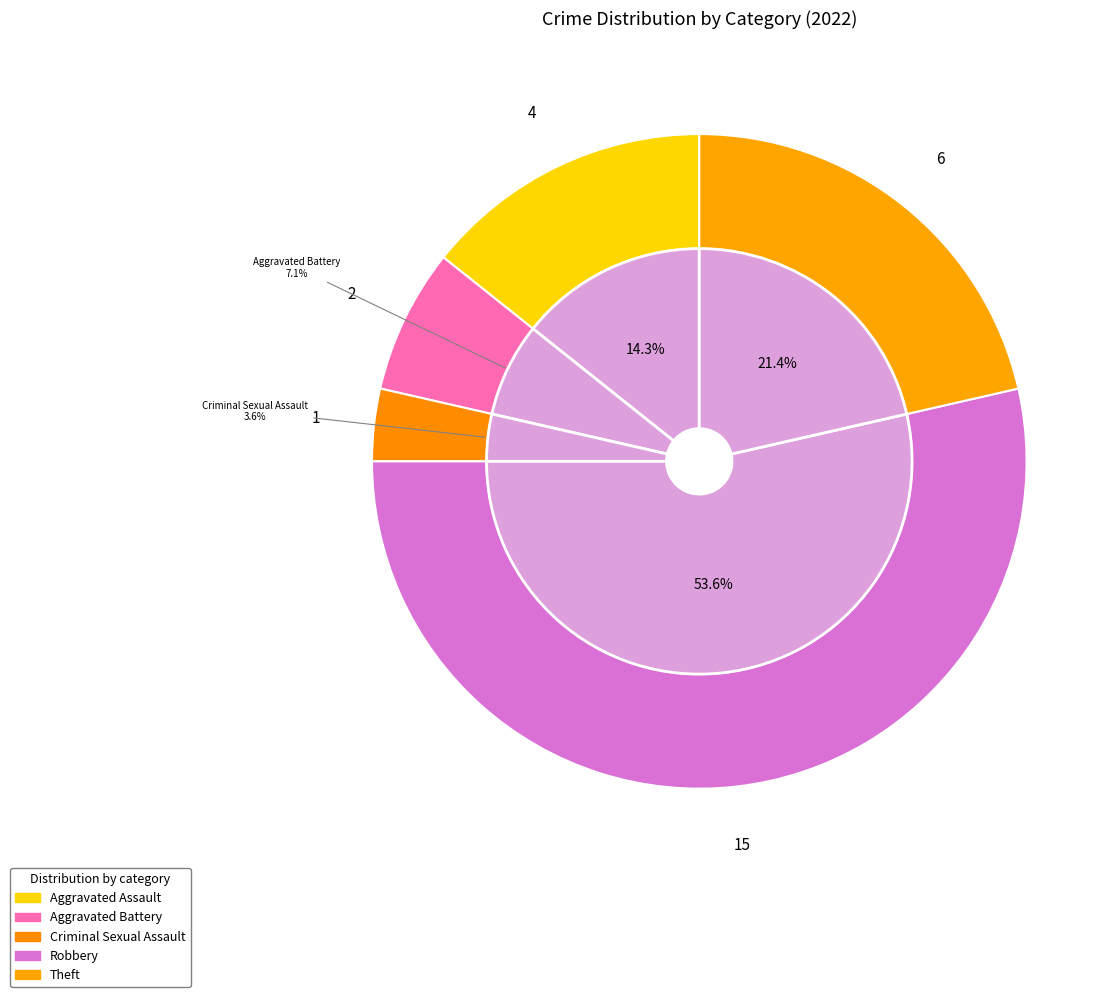

What percentage is the Aggravated Battery slice, to the nearest percent?

7%